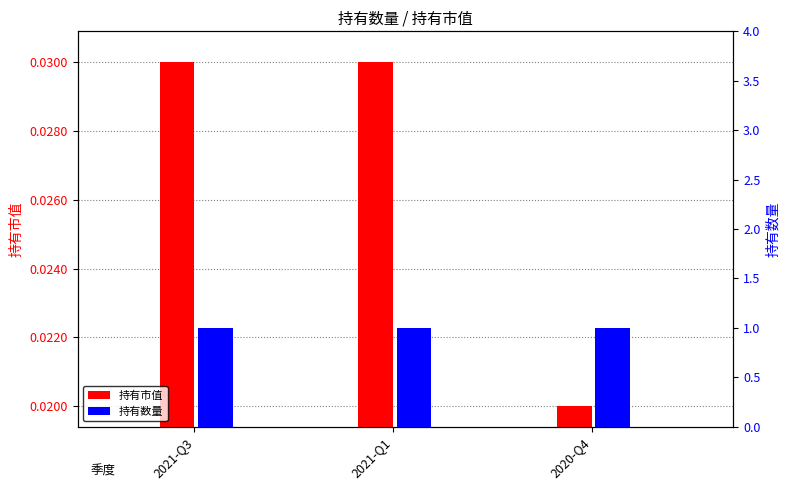

Are the bars grouped side by side (vs. stacked)?

Yes